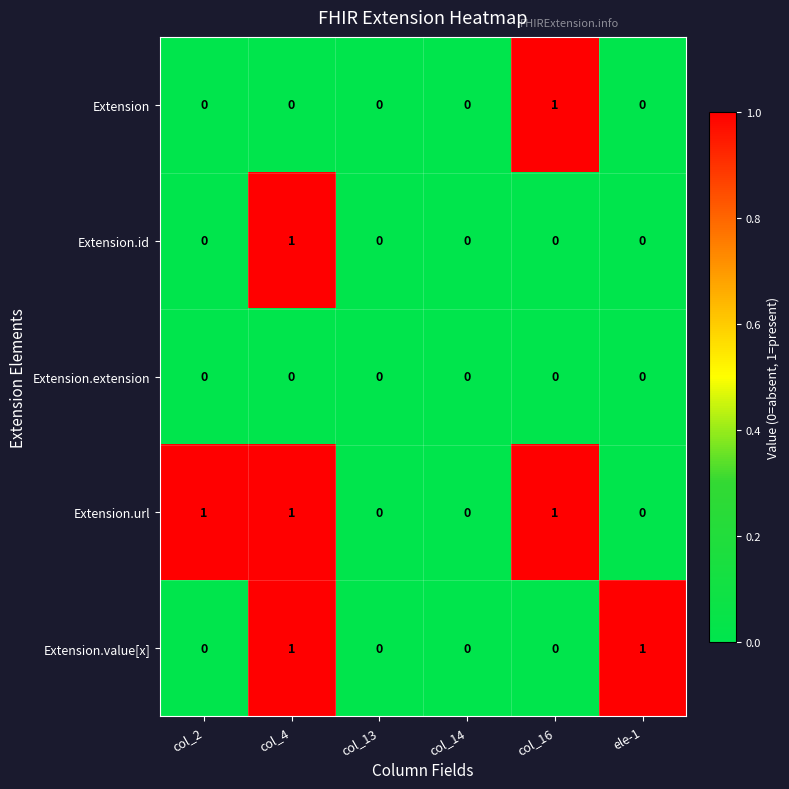

Which series has the largest total across all categories?

Extension.url